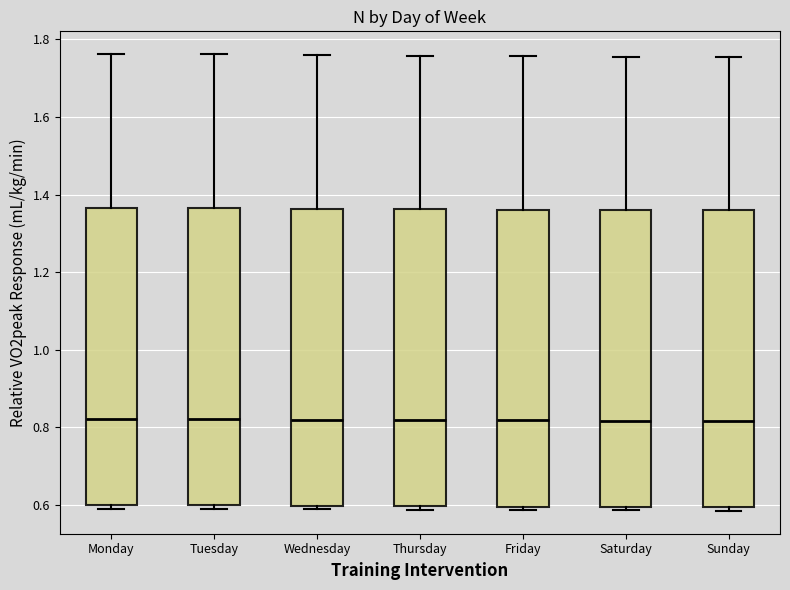

Reading left to right, read every box against the y-axis: the position of its median line, the range the box covers, and the ends of its whiskers. The values are not printed on the chart, so give them approximately, as read against the axis.

Monday: median 0.82, box 0.60 to 1.36, whiskers 0.60 (just below the box's lower edge) to 1.76
Tuesday: median 0.82, box 0.60 to 1.36, whiskers 0.60 (just below the box's lower edge) to 1.76
Wednesday: median 0.82, box 0.60 to 1.36, whiskers 0.58 to 1.76
Thursday: median 0.82, box 0.60 to 1.36, whiskers 0.58 to 1.76
Friday: median 0.82, box 0.60 to 1.36, whiskers 0.58 to 1.76
Saturday: median 0.82, box 0.60 to 1.36, whiskers 0.58 to 1.76
Sunday: median 0.82, box 0.60 to 1.36, whiskers 0.58 to 1.76